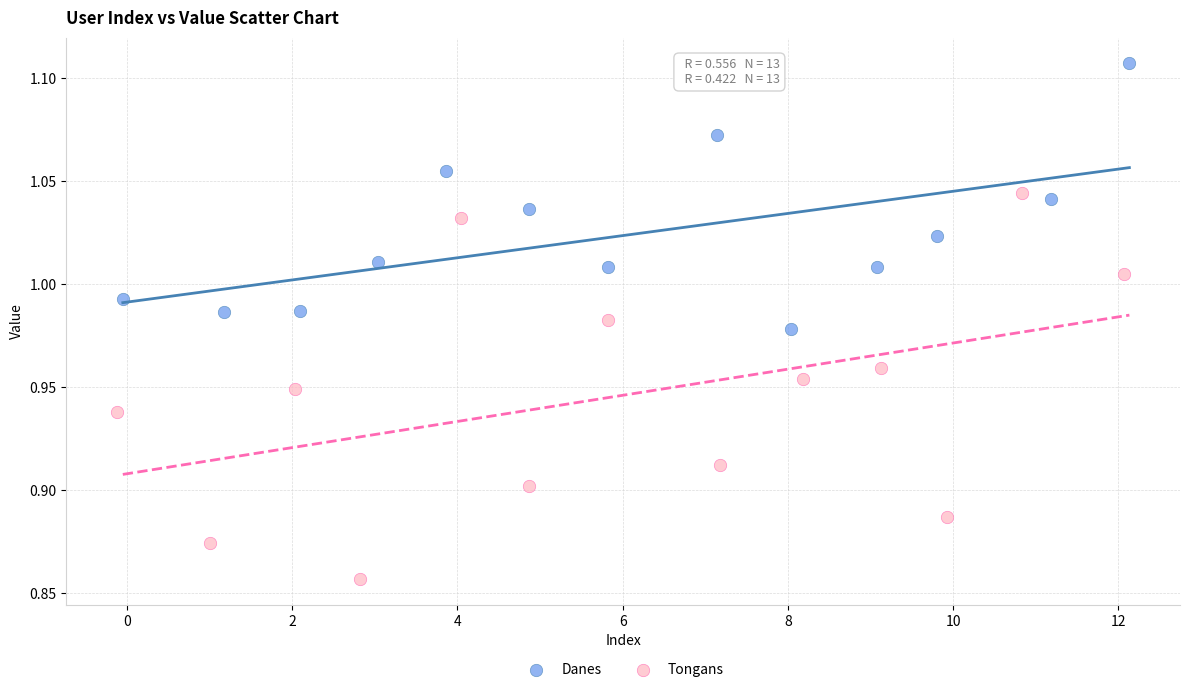

Which series reaches the maximum Y coordinate?

Danes